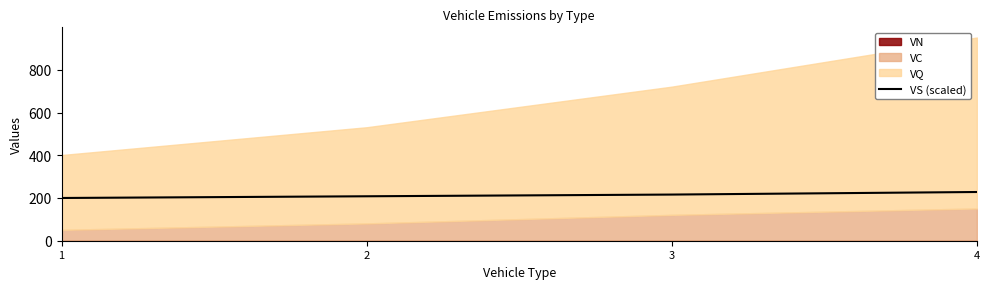

Which has a higher value, 3 or 4?

4